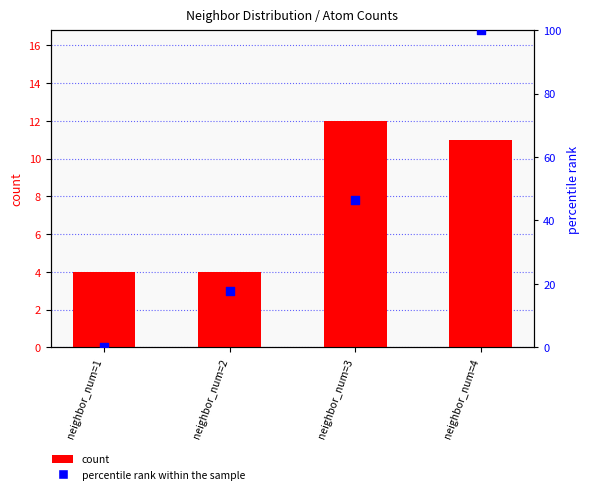

Which series has the largest total across all categories?

percentile rank within the sample